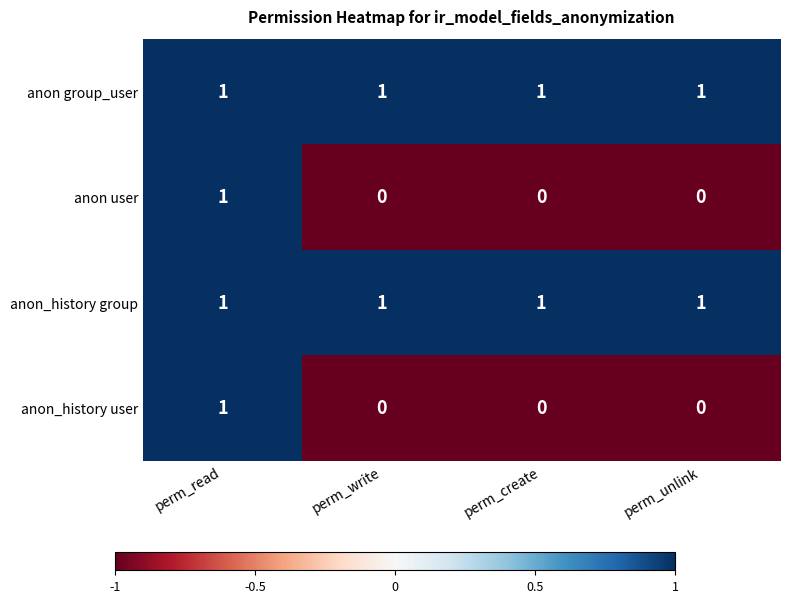

Reading right to left, transcribe all the data shown in this chart.

anon group_user: perm_unlink=1	perm_create=1	perm_write=1	perm_read=1
anon user: perm_unlink=0	perm_create=0	perm_write=0	perm_read=1
anon_history group: perm_unlink=1	perm_create=1	perm_write=1	perm_read=1
anon_history user: perm_unlink=0	perm_create=0	perm_write=0	perm_read=1